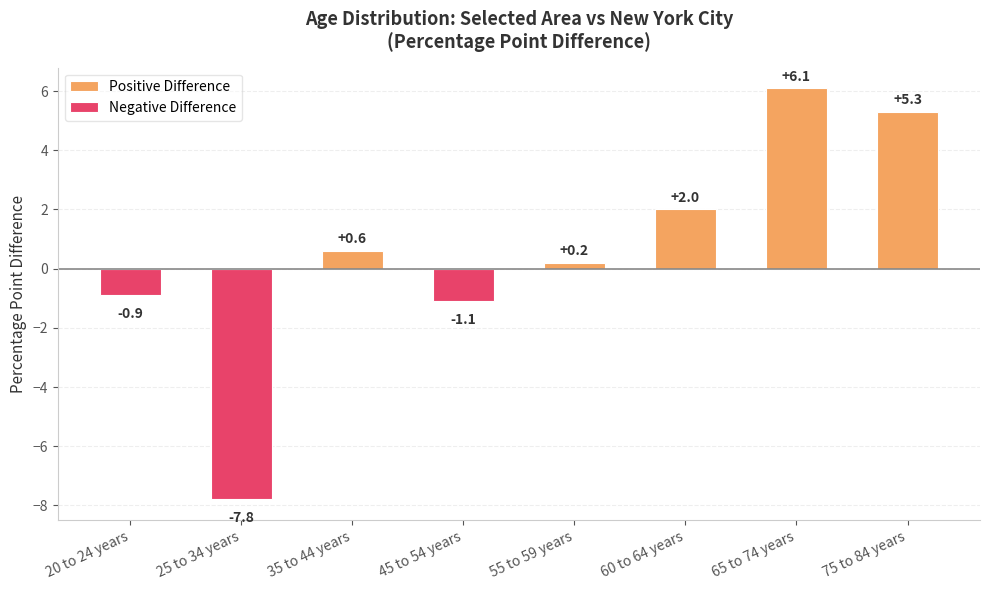

Which category has the highest value across all series?

65 to 74 years